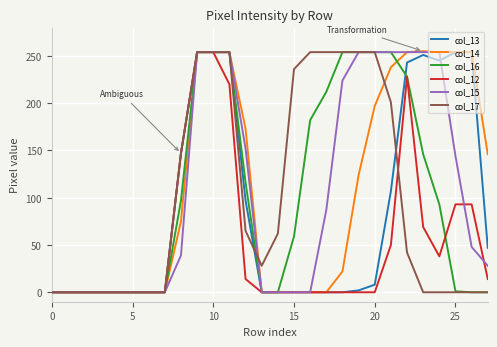

What is the greatest value displayed?

255